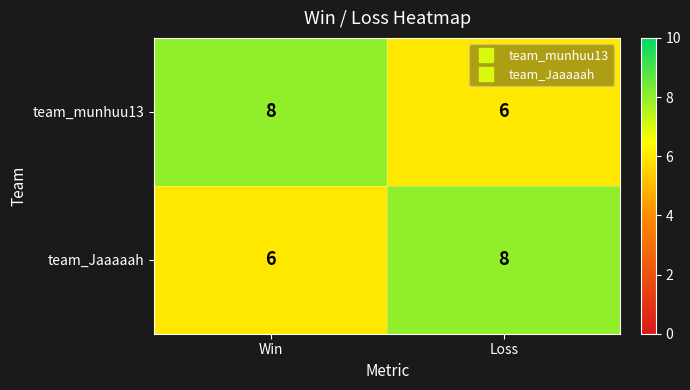

The team_munhuu13 series shows 8 at Win. True or false?

True